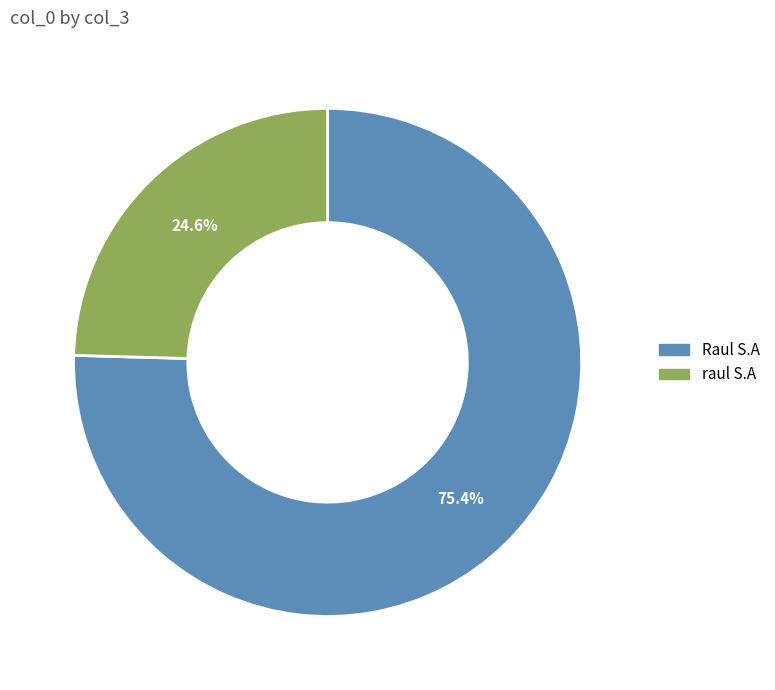

Does any single category account for the majority?

Yes